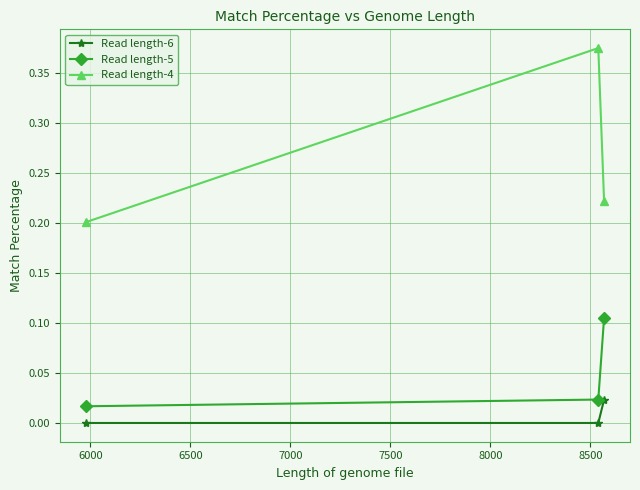

At how many categories does at least one series exceed 0?

3